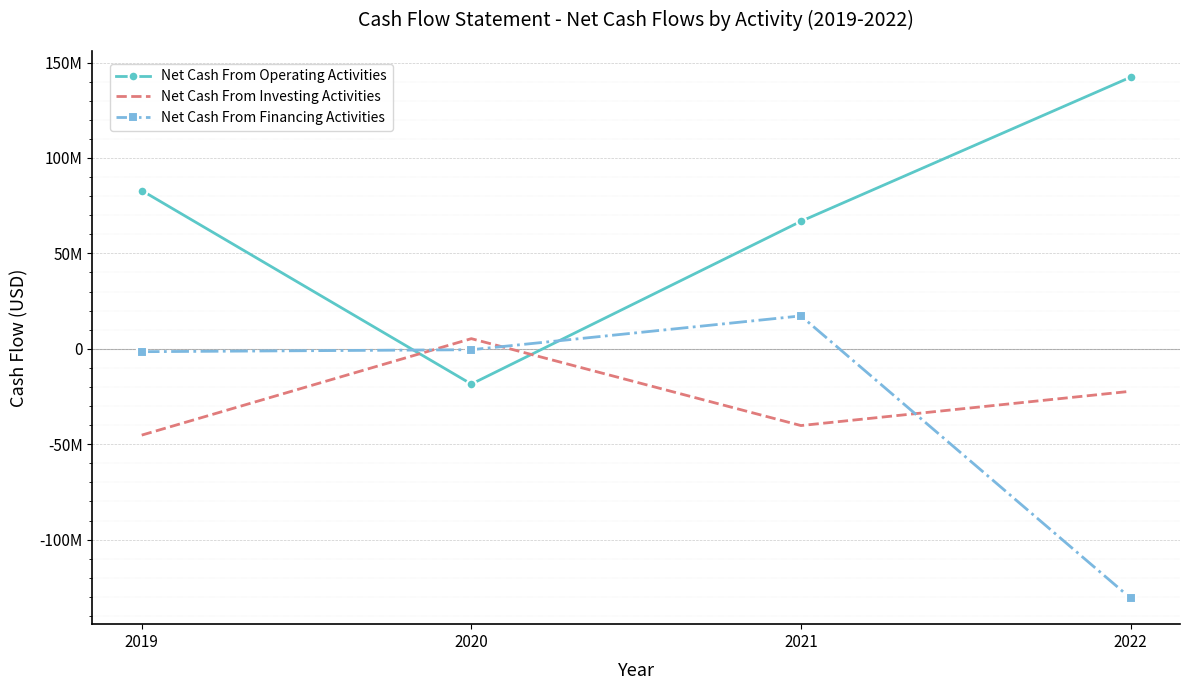

Reading left to right, list all the values displayed in this chart.

Net Cash From Operating Activities: 2019=82934000	2020=-18506000	2021=66799000	2022=142312000
Net Cash From Investing Activities: 2019=-45248000	2020=5302000	2021=-40238000	2022=-22275000
Net Cash From Financing Activities: 2019=-1531000	2020=-503000	2021=17222000	2022=-130670000